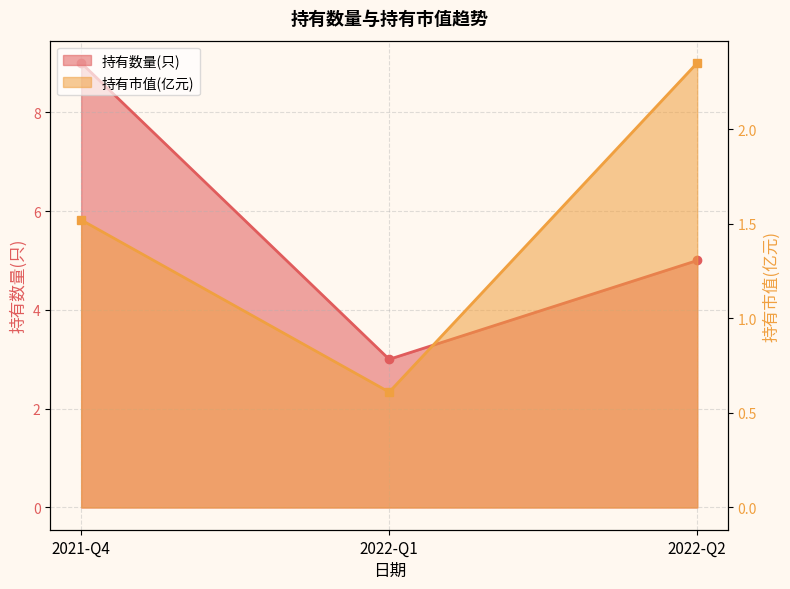

What is the highest value of the 持有数量(只) series?

9.0